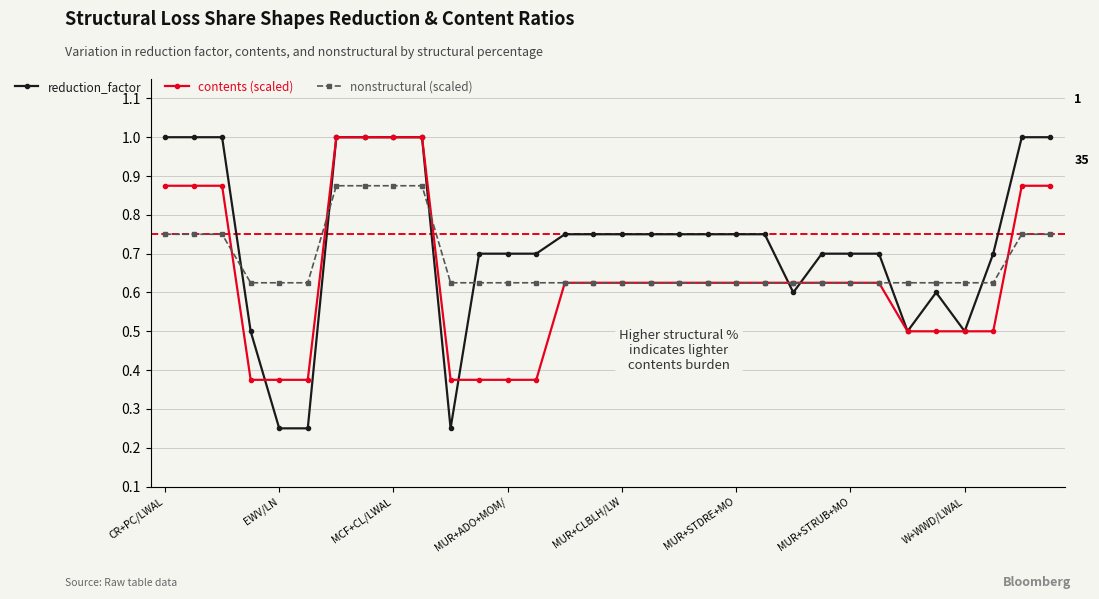

What is the sum of all reduction_factor values?

23.4